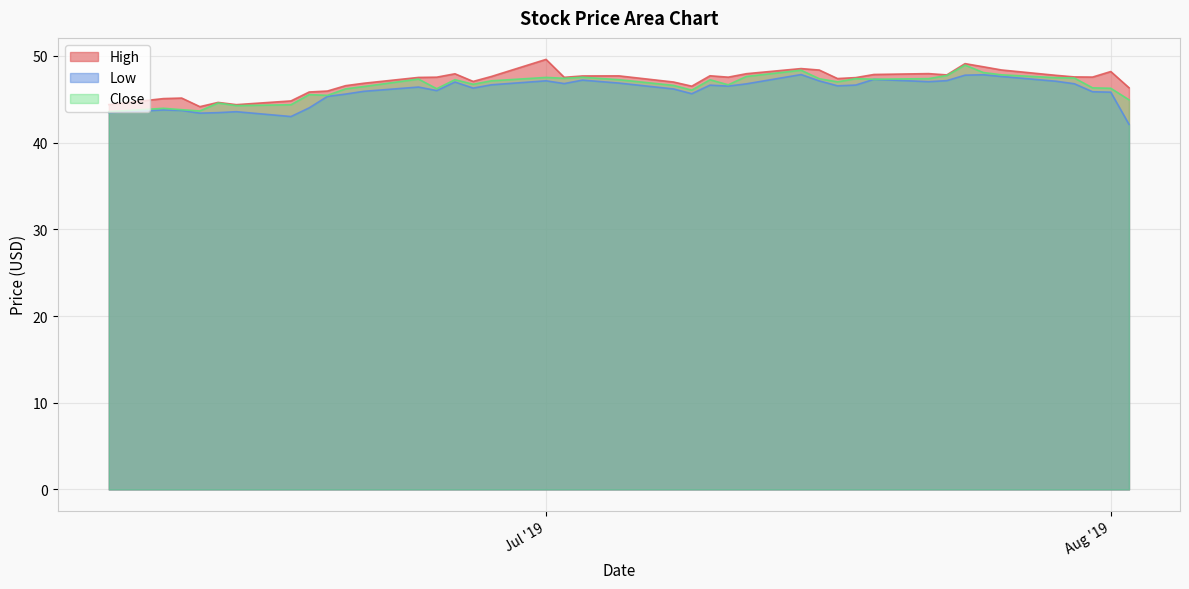

Reading left to right, list all the values displayed in this chart.

High: 44.4	45.1	45.1	44.1	44.6	44.4	44.8	45.8	45.9	46.6	46.8	47.5	47.5	47.9	47.0	47.6	49.6	47.5	47.7	47.7	47.0	46.5	47.7	47.5	47.9	48.5	48.4	47.4	47.5	47.8	48.0	47.8	49.1	48.7	48.4	47.8	47.6	47.5	48.2	46.3
Low: 43.5	43.8	43.7	43.4	43.5	43.6	43.0	44.0	45.3	45.6	45.9	46.4	46.0	47.0	46.3	46.7	47.1	46.8	47.2	46.9	46.2	45.6	46.6	46.5	46.8	47.8	47.1	46.5	46.6	47.3	47.0	47.1	47.8	47.8	47.6	47.1	46.8	45.9	45.8	42.1
Close: 43.6	44.0	43.8	43.6	44.6	44.3	44.4	45.5	45.4	46.2	46.5	47.3	46.2	47.2	46.7	47.1	47.5	47.4	47.5	47.2	46.6	46.0	47.2	46.7	47.6	48.3	47.4	47.0	47.4	47.3	47.4	47.7	48.9	48.1	47.8	47.5	47.4	46.3	46.3	44.9